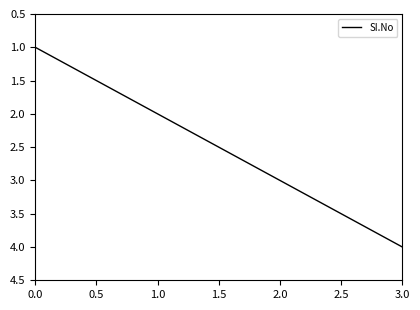

Is this an area chart (filled region under the line)?

No